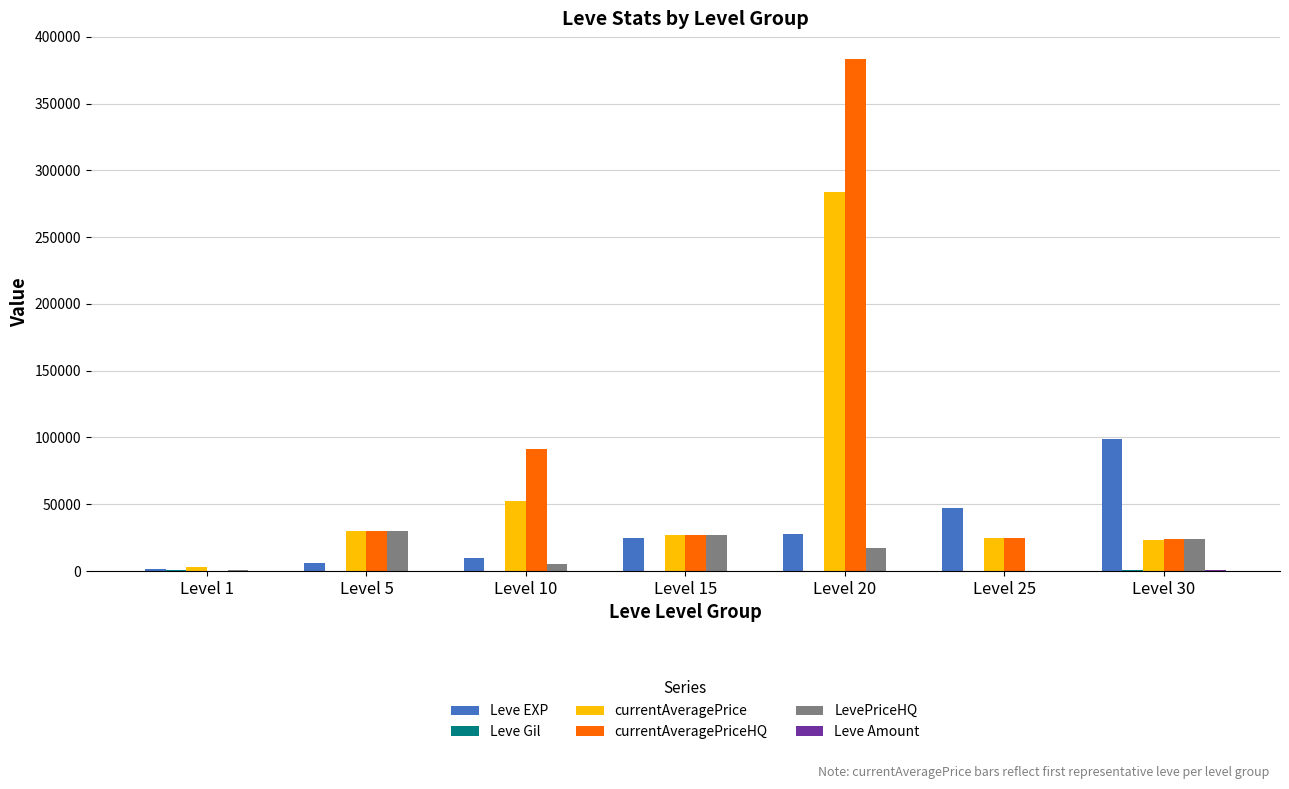

What is the greatest value displayed?

383524